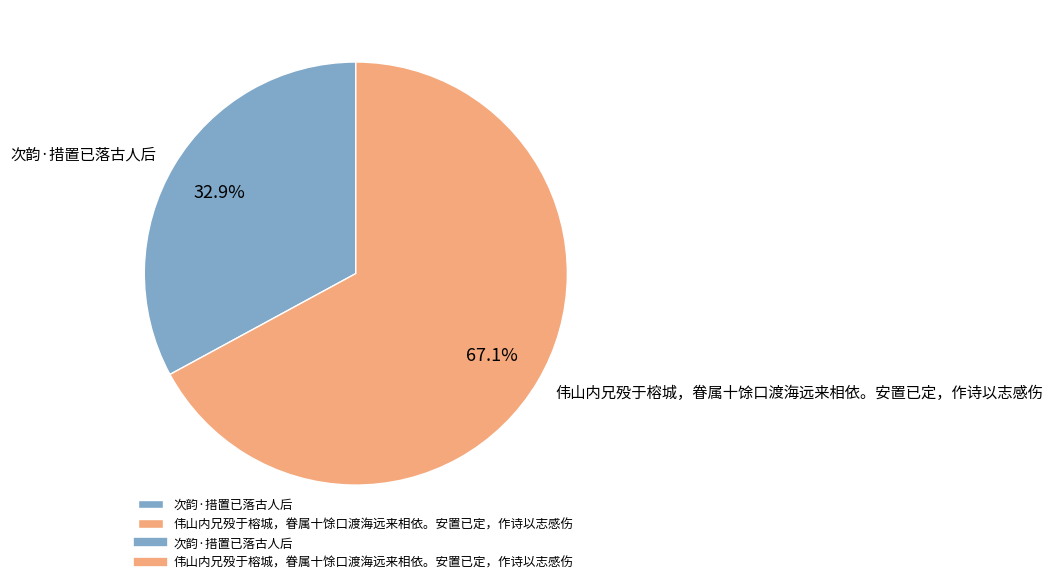

Rank the categories by value from highest to lowest.

伟山内兄殁于榕城，眷属十馀口渡海远来相依。安置已定，作诗以志感伤, 次韵·措置已落古人后